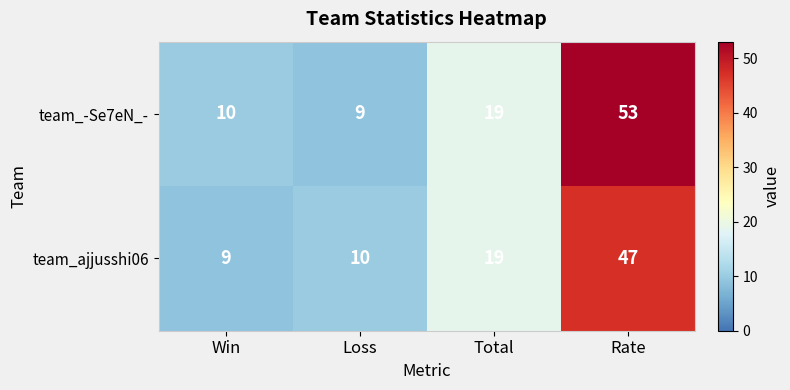

Which series has the largest range (max minus min)?

team_-Se7eN_-